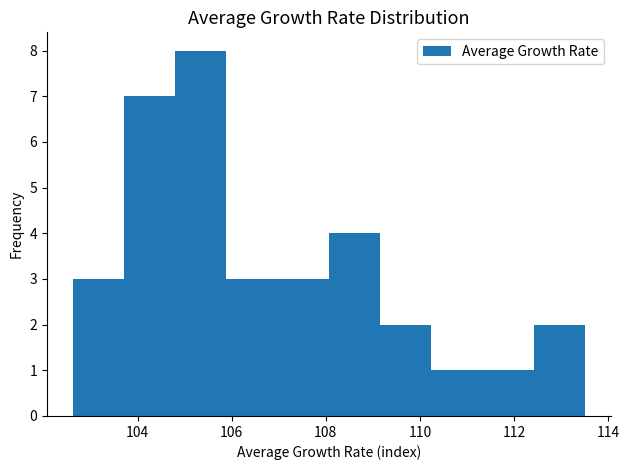

Reading left to right, list every bar in this chart as the range it spans on the x-axis followed by its height. Neither the bar edges nor the heights are printed on the chart, so give them approximately, as read against the axes.

102.6 to 103.8: 3
103.8 to 104.8: 7
104.8 to 105.8: 8
105.8 to 107.0: 3
107.0 to 108.0: 3
108.0 to 109.2: 4
109.2 to 110.2: 2
110.2 to 111.4: 1
111.4 to 112.4: 1
112.4 to 113.6: 2